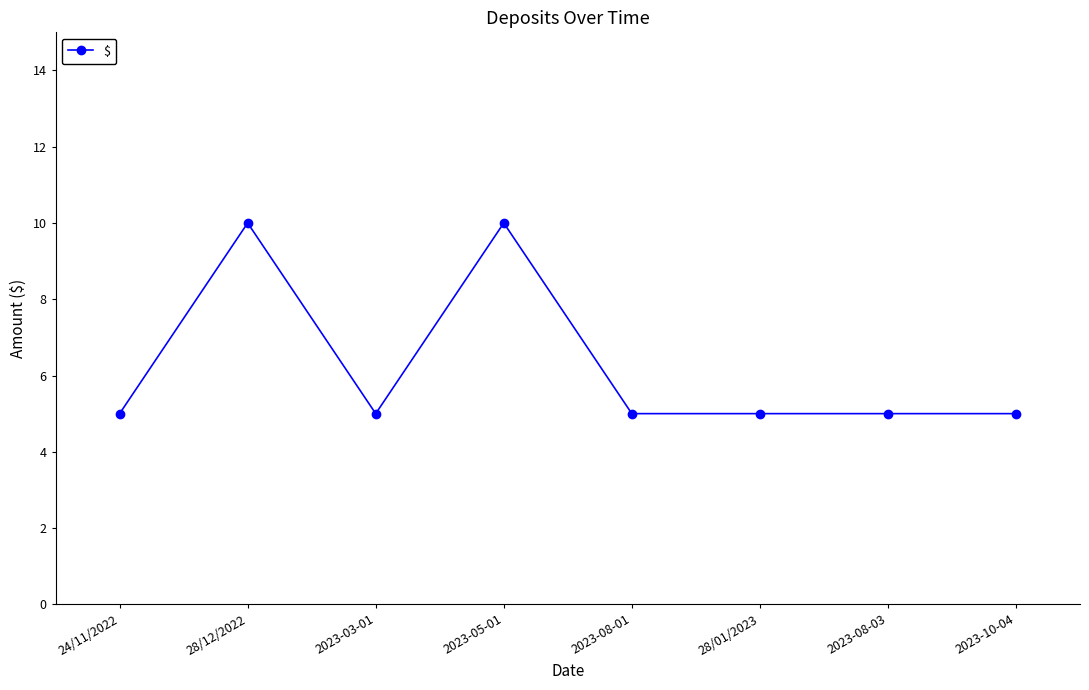

Is it true that the value at 2023-08-03 is 5?

True